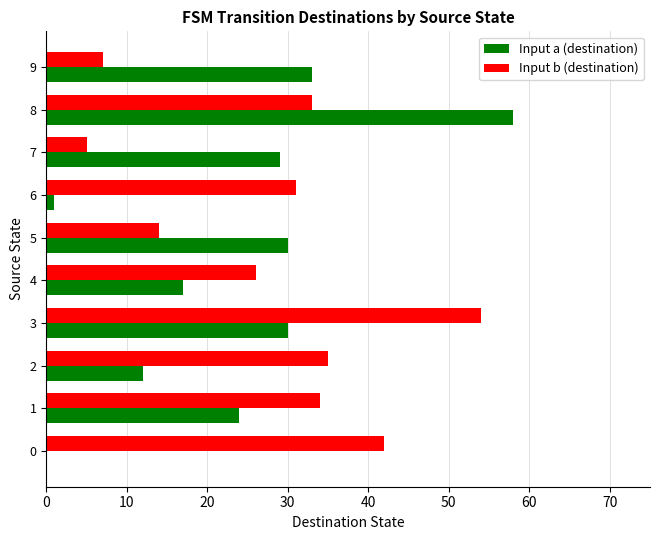

What value does the Input a (destination) series have at 2, to the nearest 10?

10